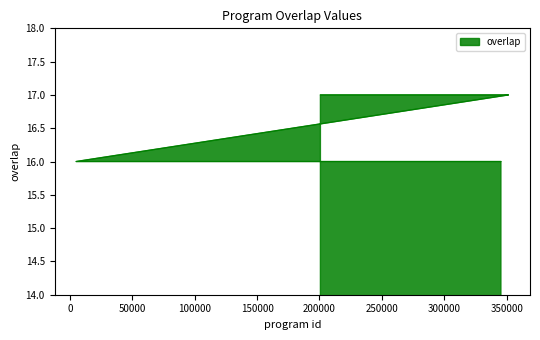

What is the difference between the maximum and minimum values?

1